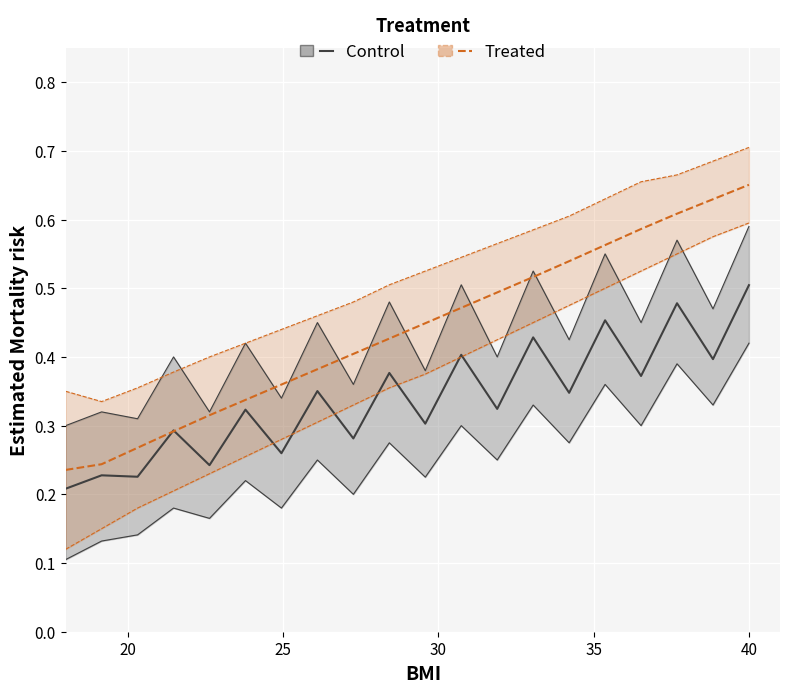

The value of Control_mid at 13 is 0.7. True or false?

False